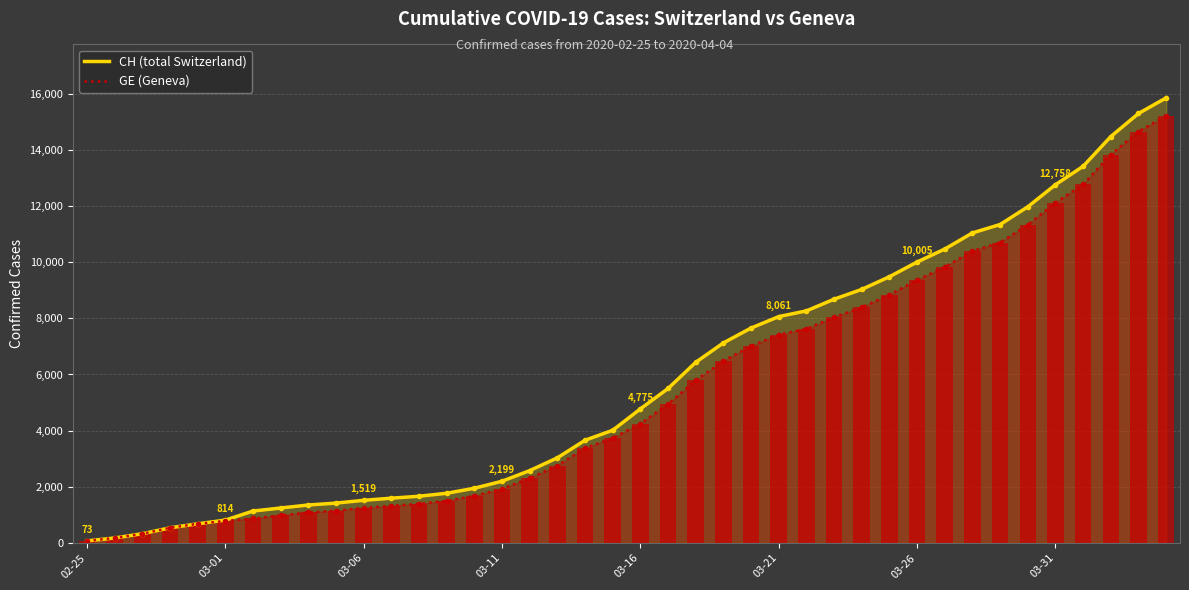

How many data points in GE are above 4248?

19